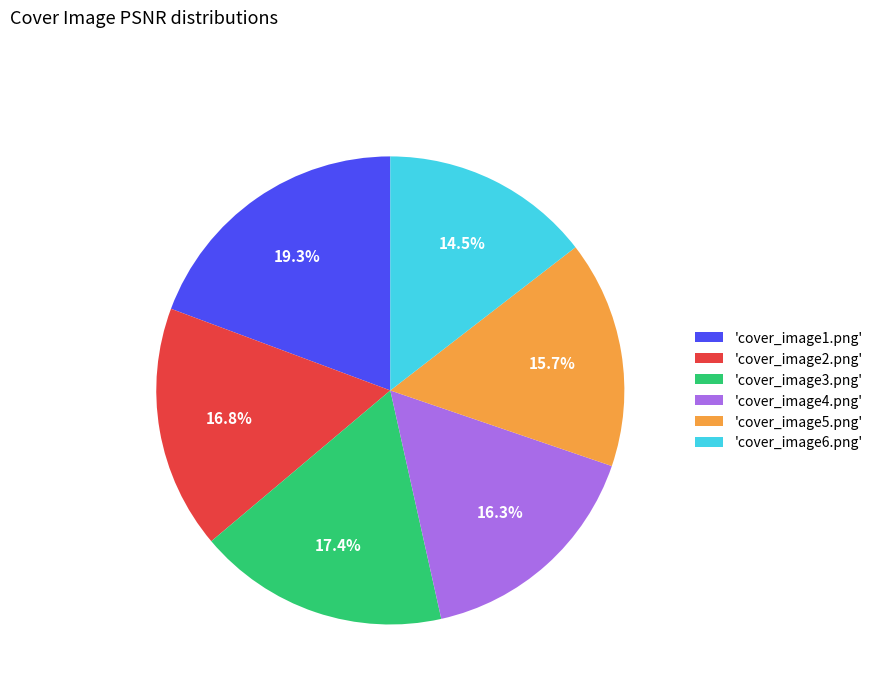

Do 'cover_image3.png' and 'cover_image6.png' together represent more than half of the pie?

No